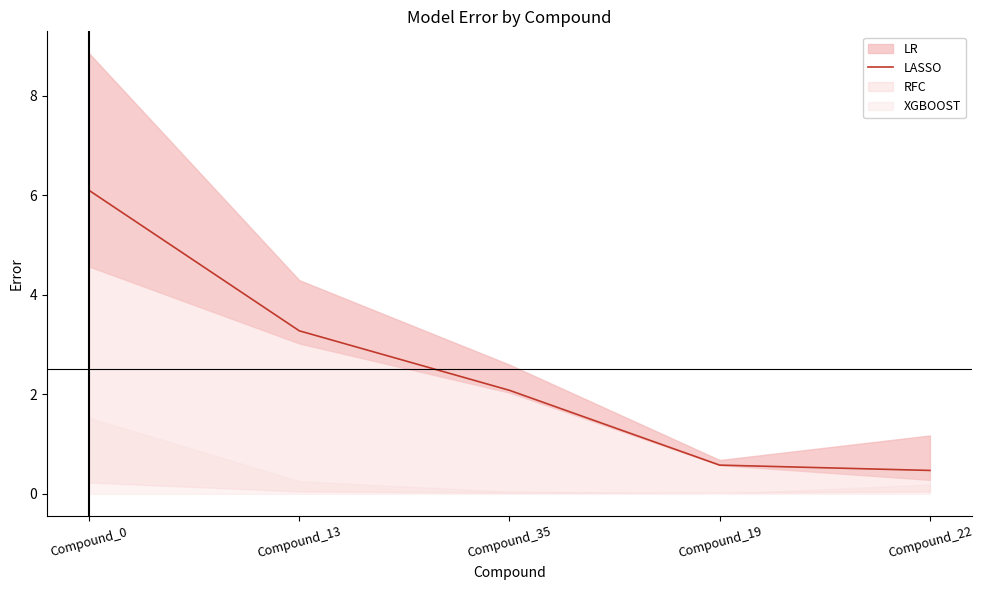

Reading right to left, extract all data points from this chart.

0.5	0.6	2.1	3.3	6.1